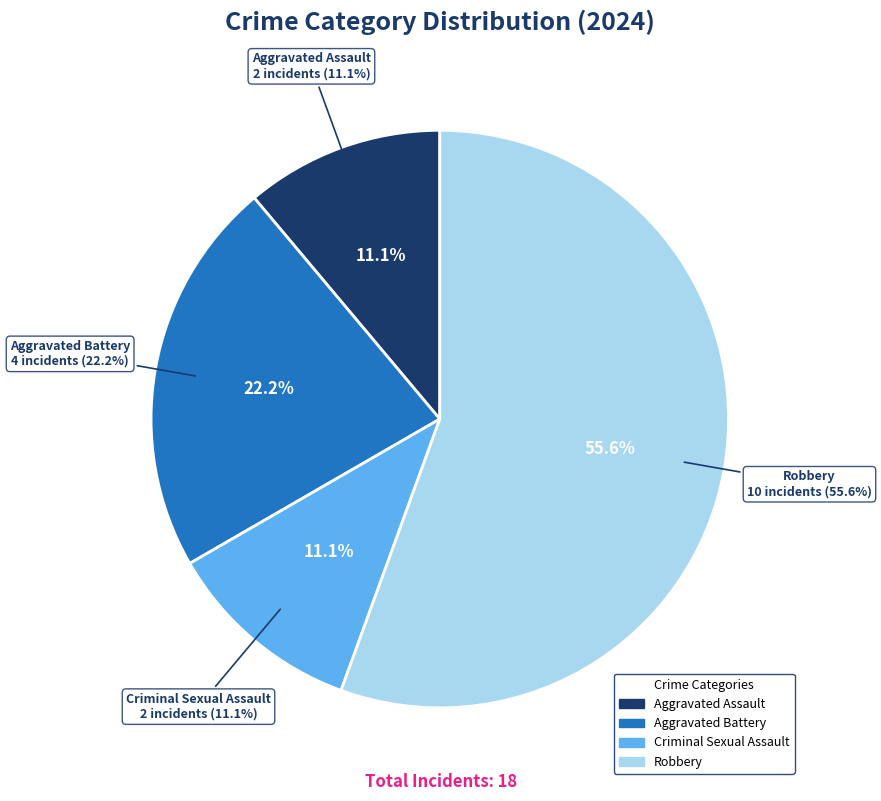

Combined, do Aggravated Assault and Aggravated Battery account for over 50%?

No